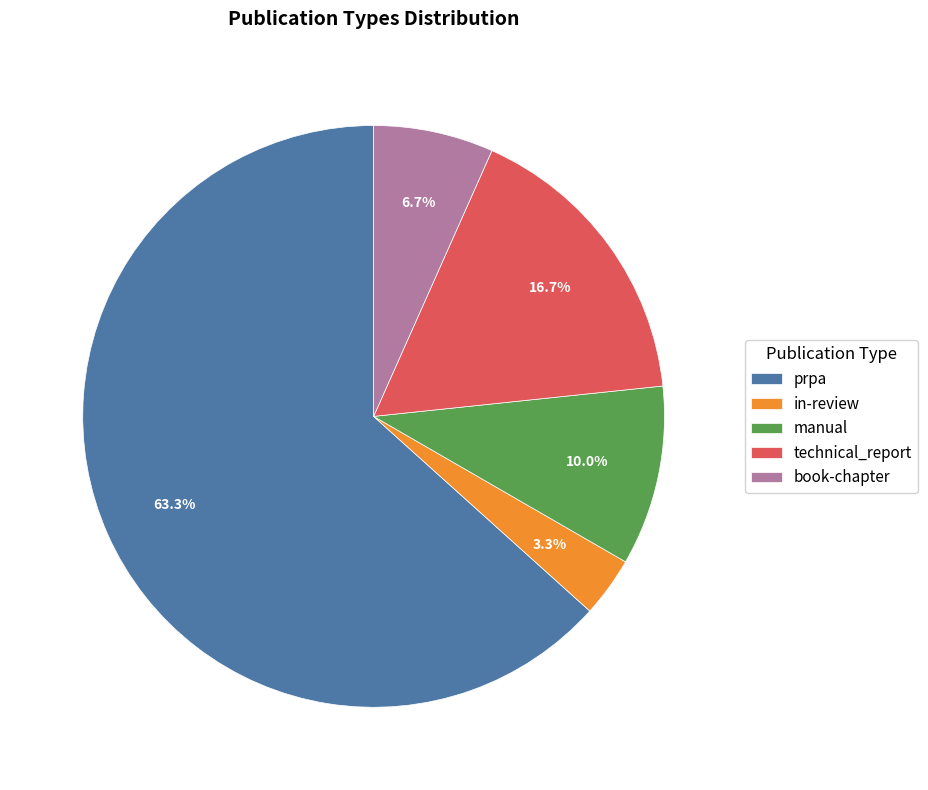

What percentage do in-review and book-chapter together represent?

10.0%